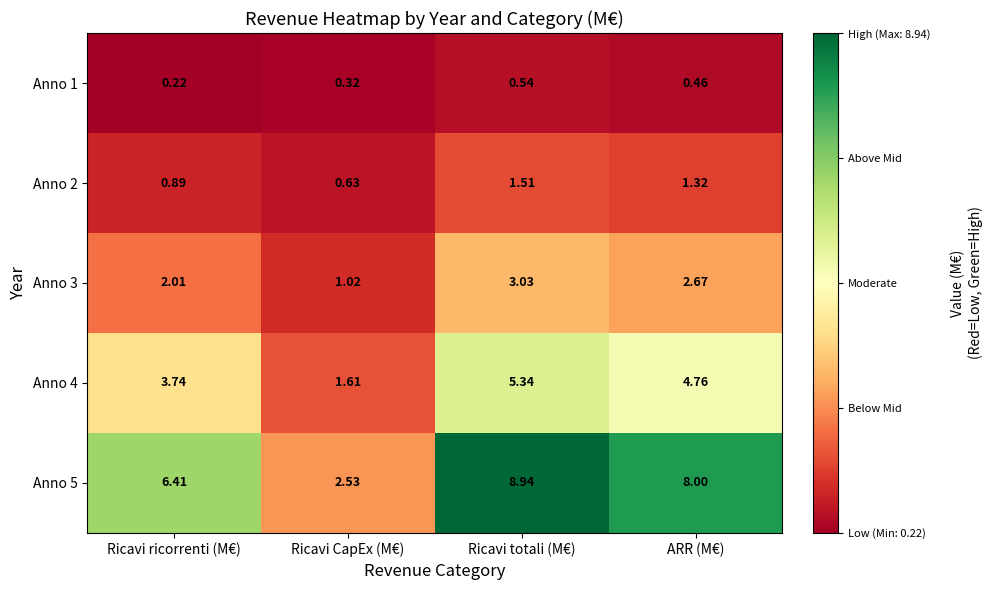

Where is Anno 5 nearest to the value 5?

Ricavi ricorrenti (M€)